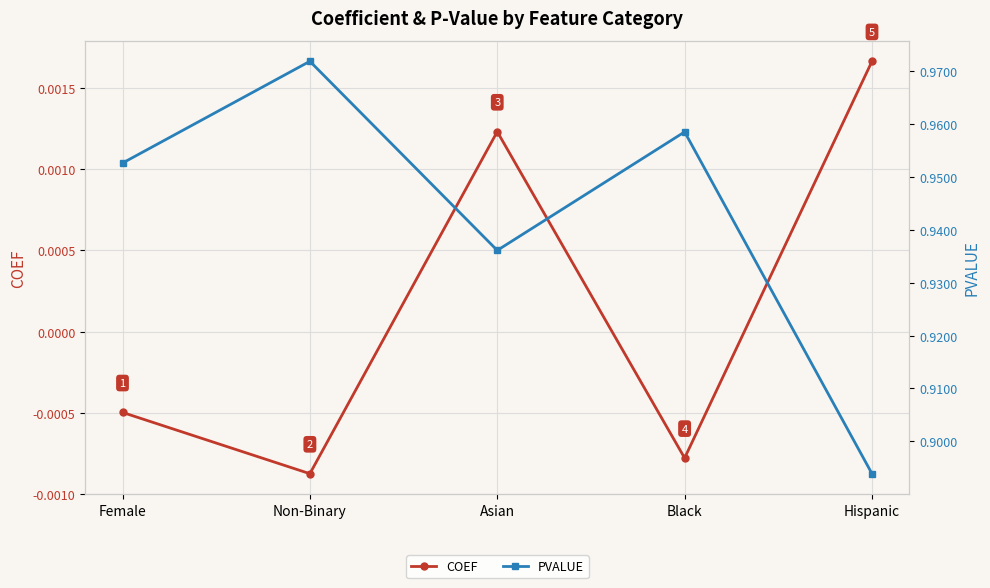

True or false: COEF has a value of -0.0 at Non-Binary.

True